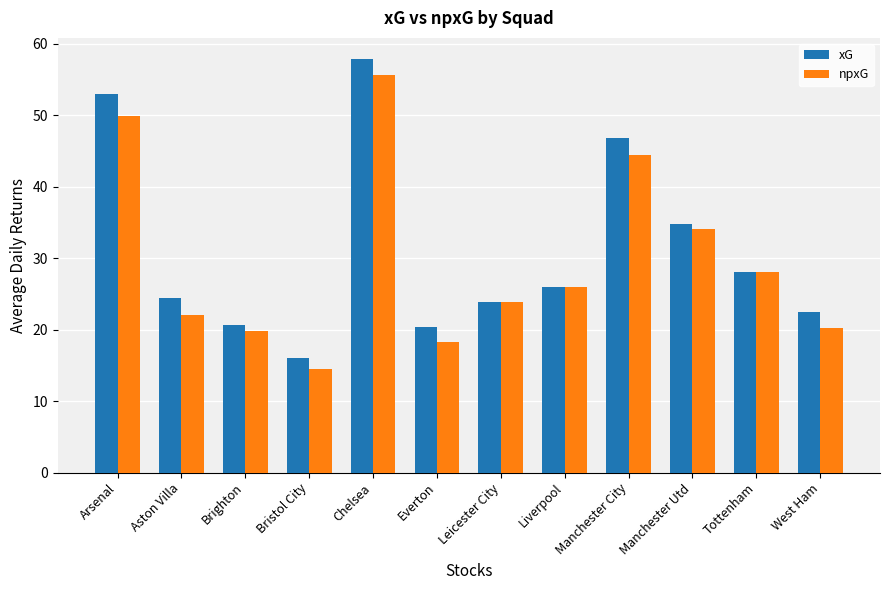

At which label does npxG reach its peak?

Chelsea